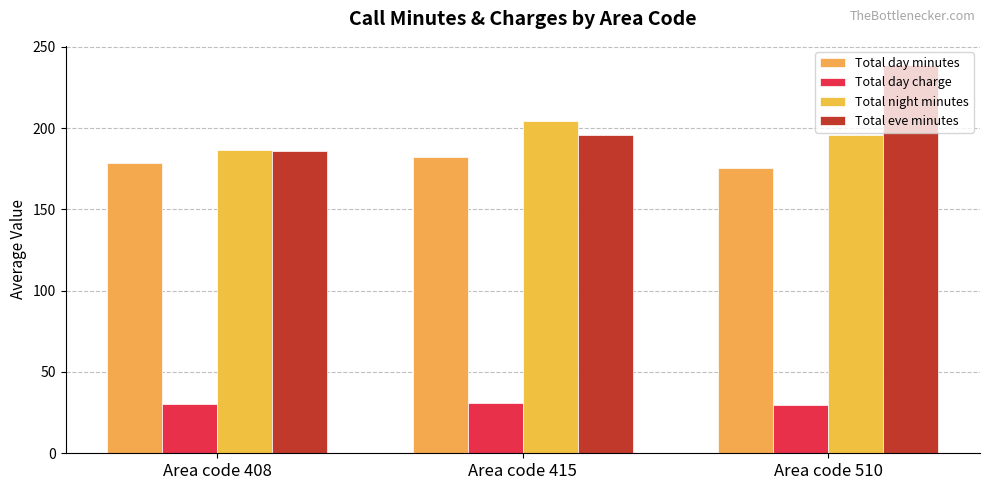

The Total day minutes series shows 246.3 at Area code 510. True or false?

False